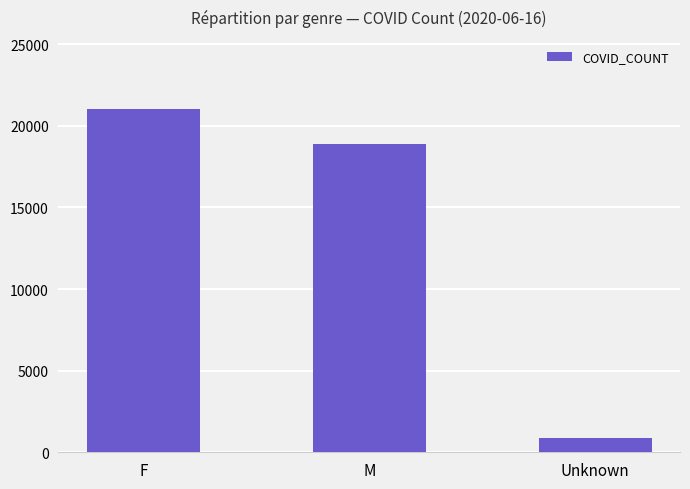

Reading left to right, what are all the values shown in this chart?

F=21056	M=18868	Unknown=862